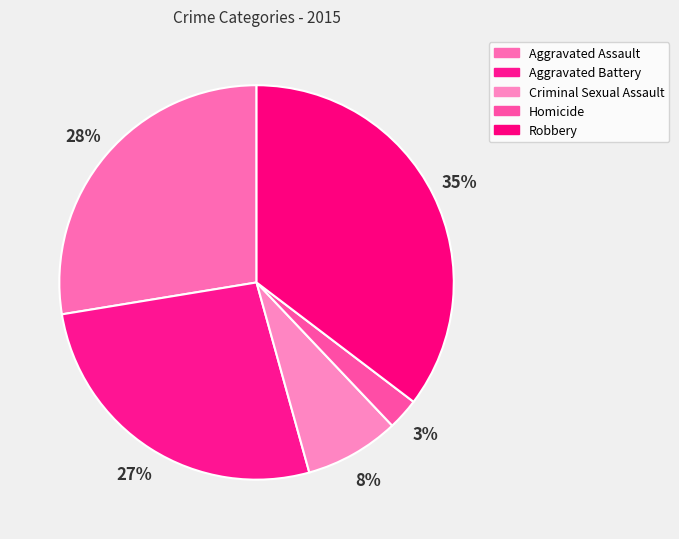

Count the number of slices in the pie.

5